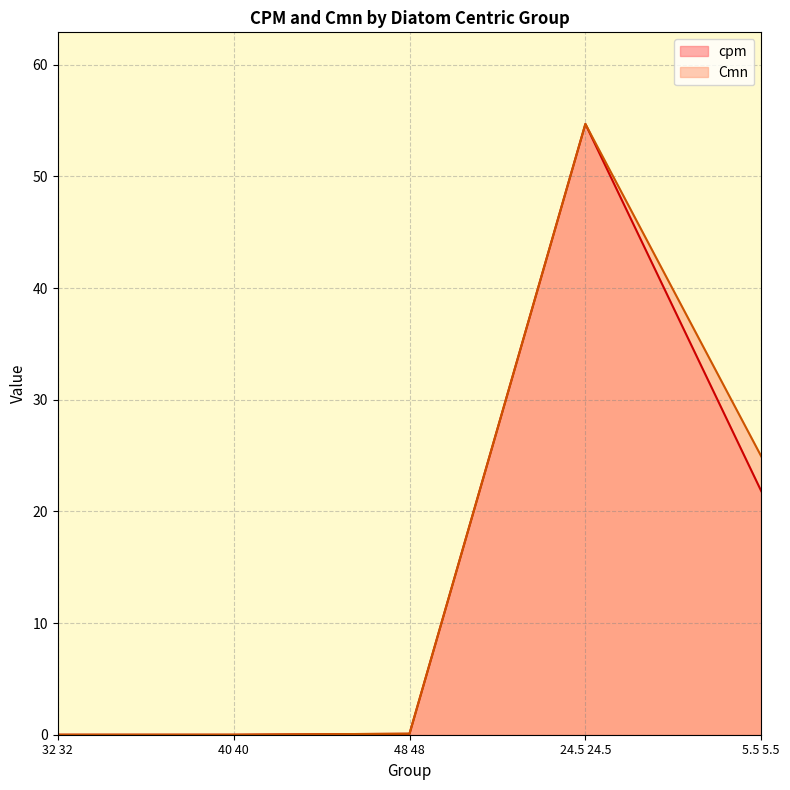

Where is cpm nearest to the value 27?

5.5 5.5